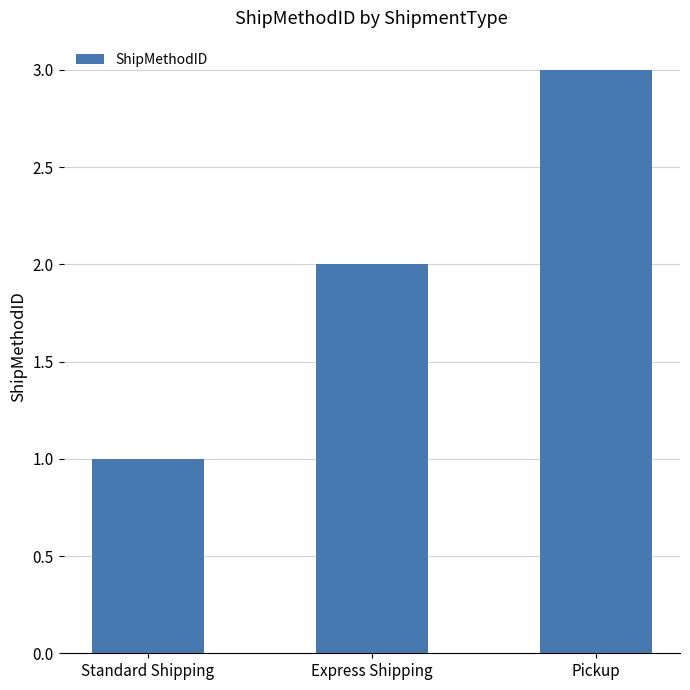

Reading right to left, extract all data points from this chart.

3	2	1